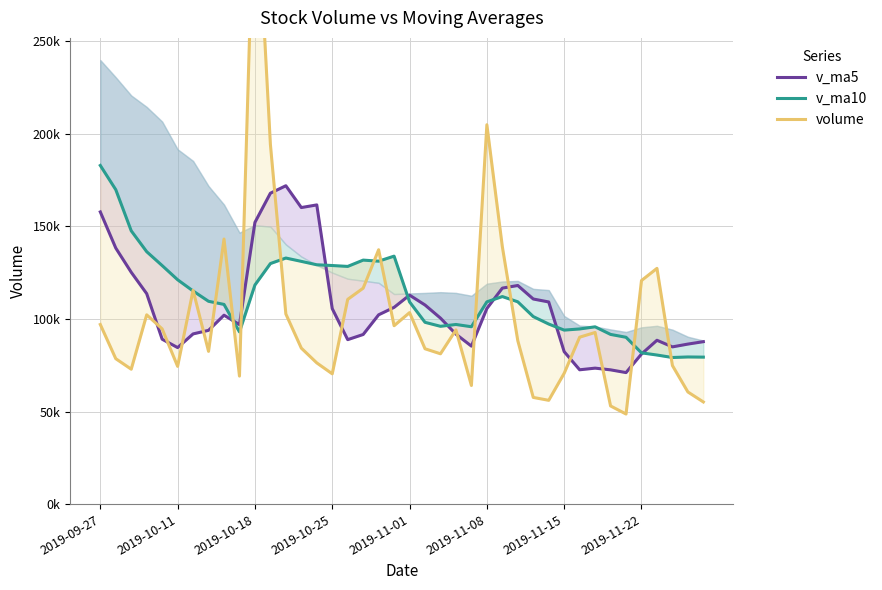

Which series has the largest total across all categories?

v_ma10